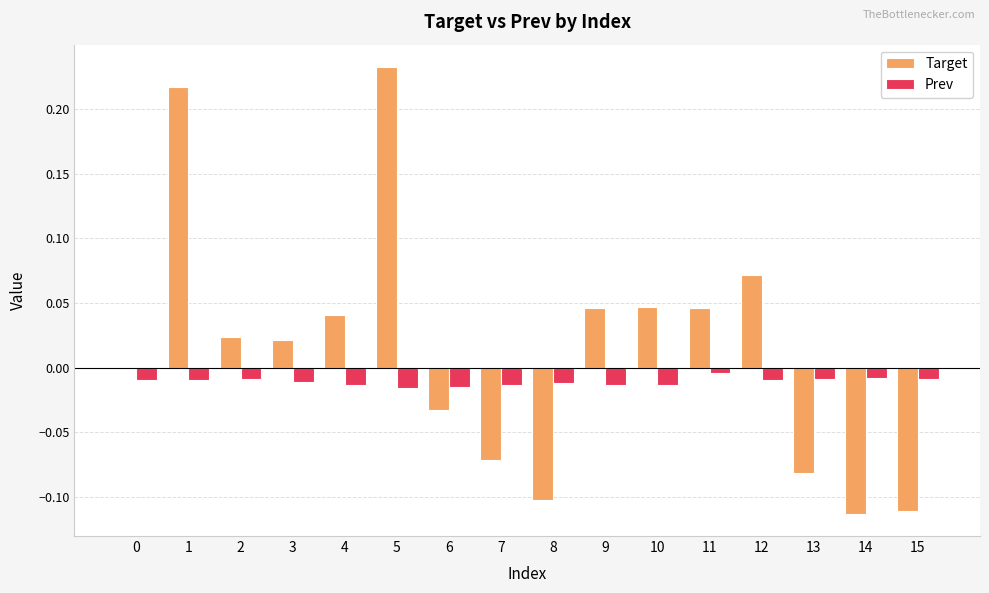

The Target series shows -0.1 at 8. True or false?

True